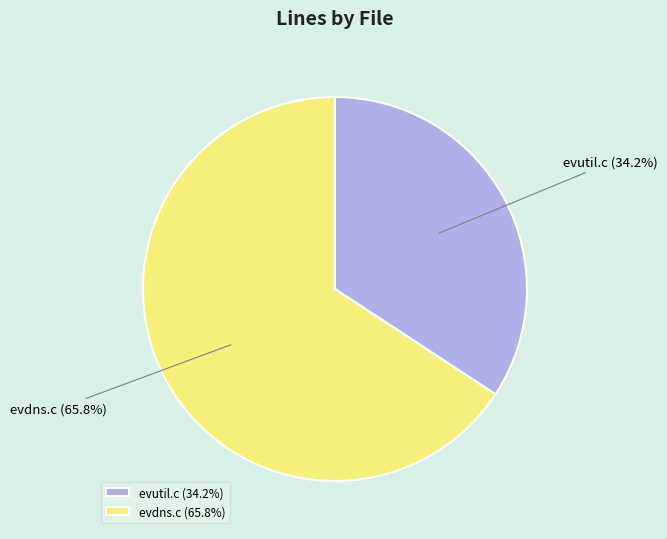

Which category has the biggest portion of the pie?

evdns.c